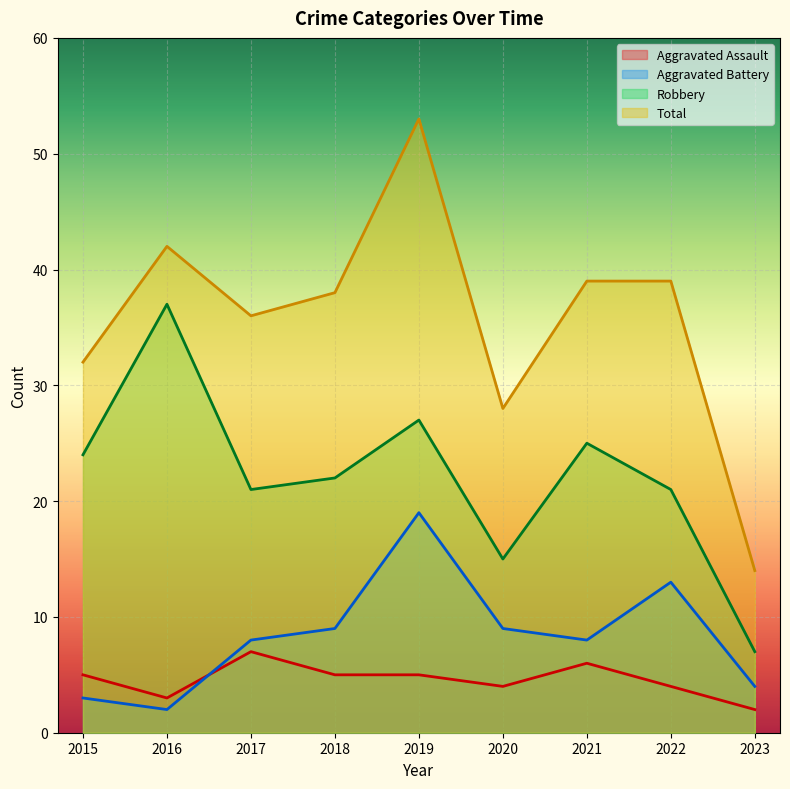

What is the difference between the second highest and second lowest values in the Aggravated Assault series?

3